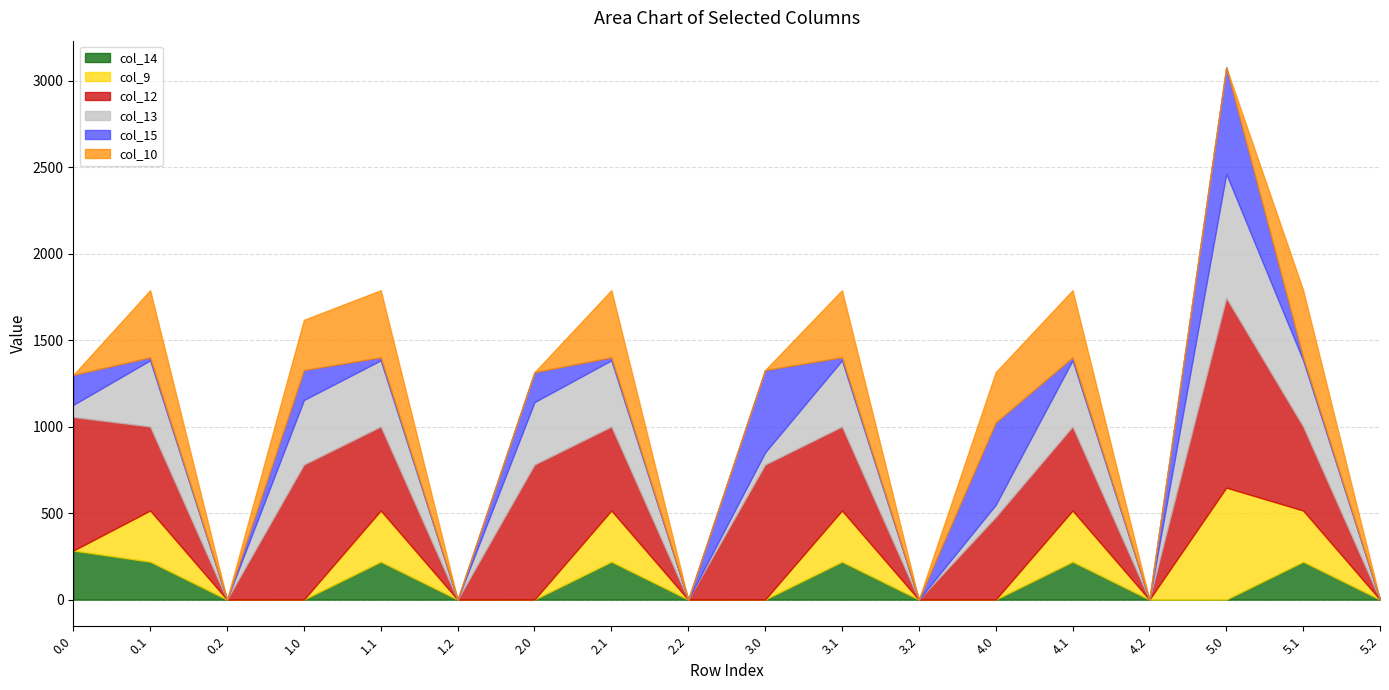

Which series ends up on top after the final intersection of col_9 and col_10?

col_10